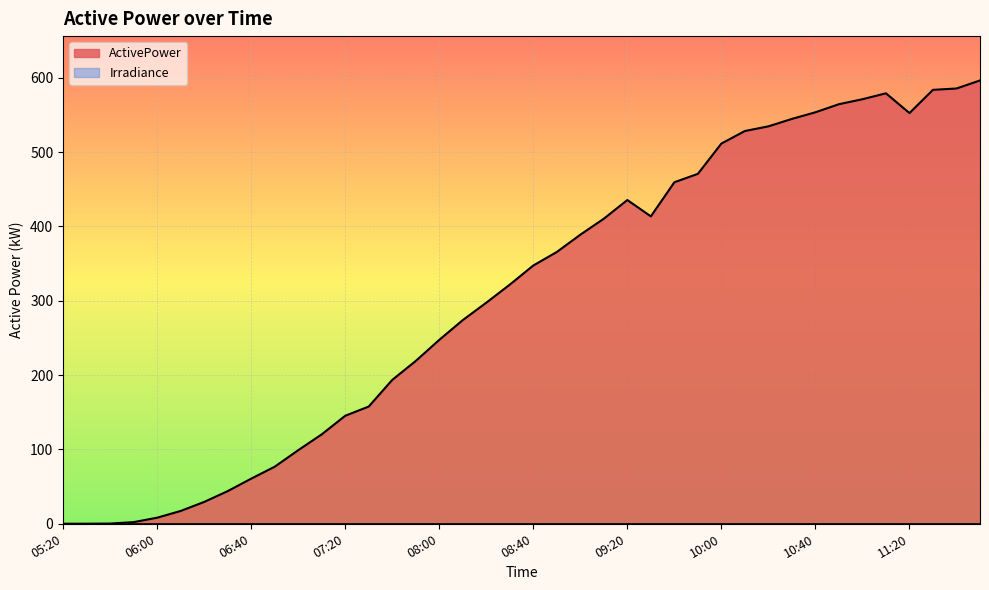

Is it true that the value at 11:00 is 221.4?

False